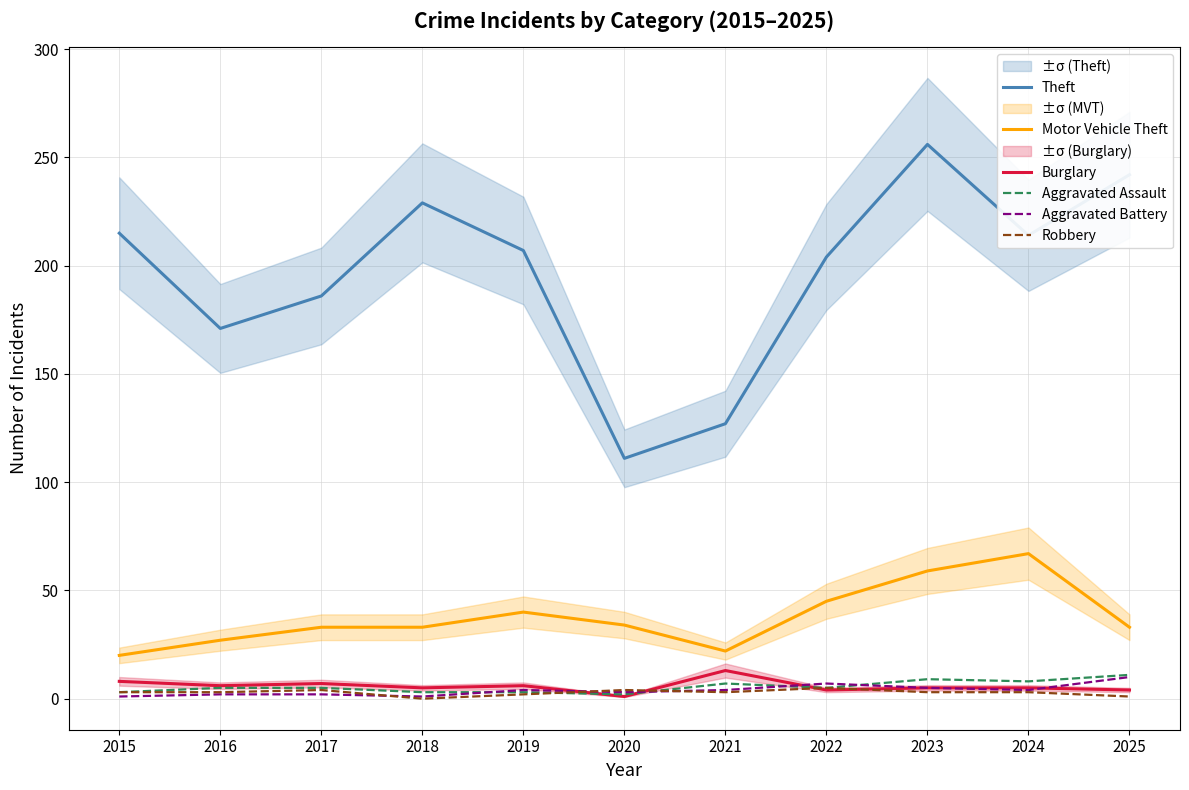

How many lines are shown in the chart?

6